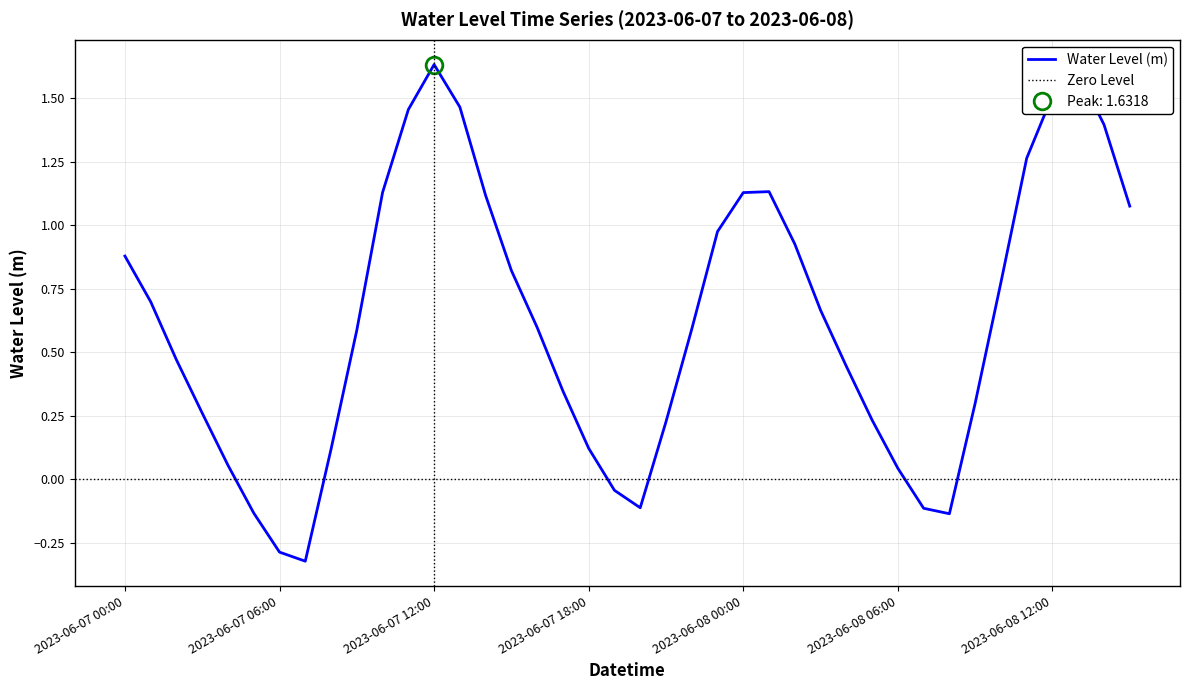

The value at 2023-06-08 10:00 is 0.3. True or false?

False